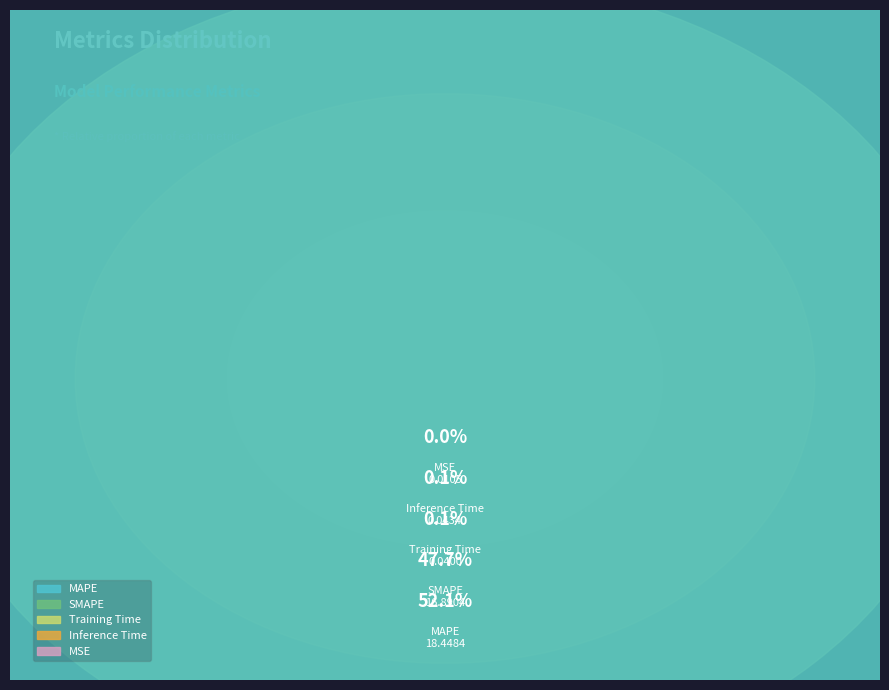

Is there a majority slice in this chart?

Yes